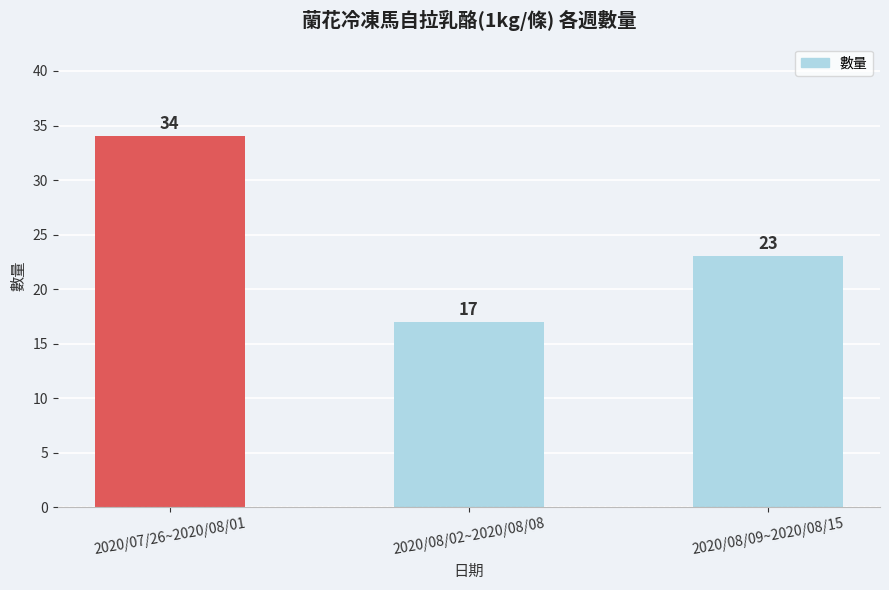

What is the label of the 1st bar from the left?

2020/07/26~2020/08/01